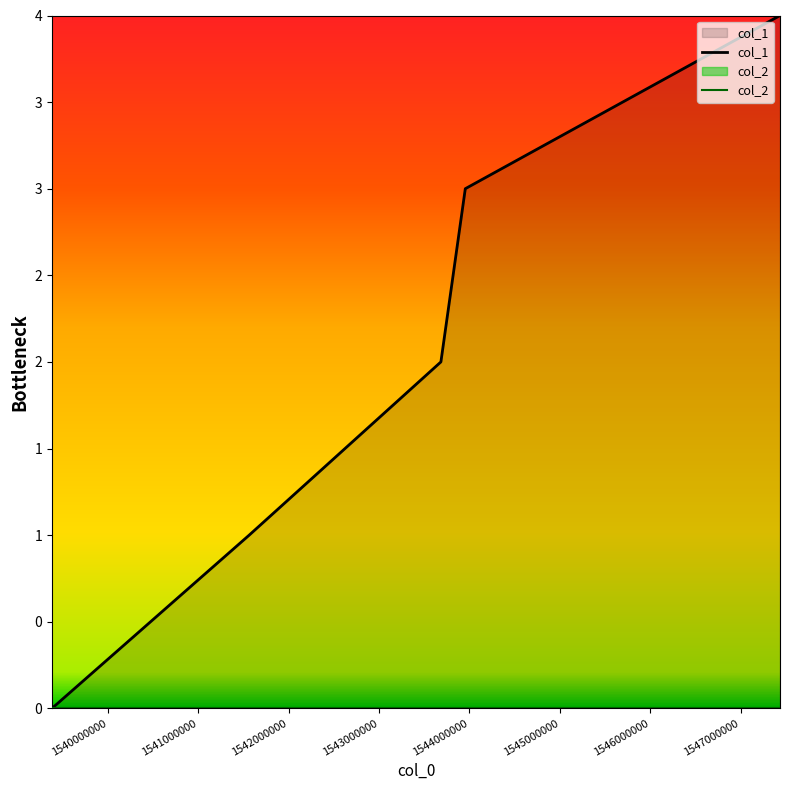

What is the sum of all values?

10